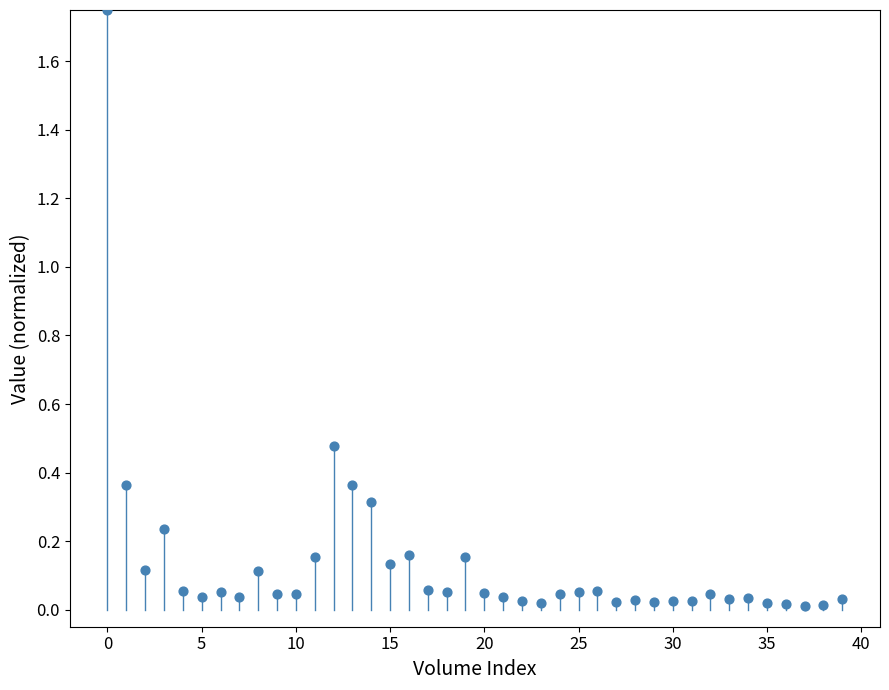

What is the range of Y values (max minus min)?

1.7